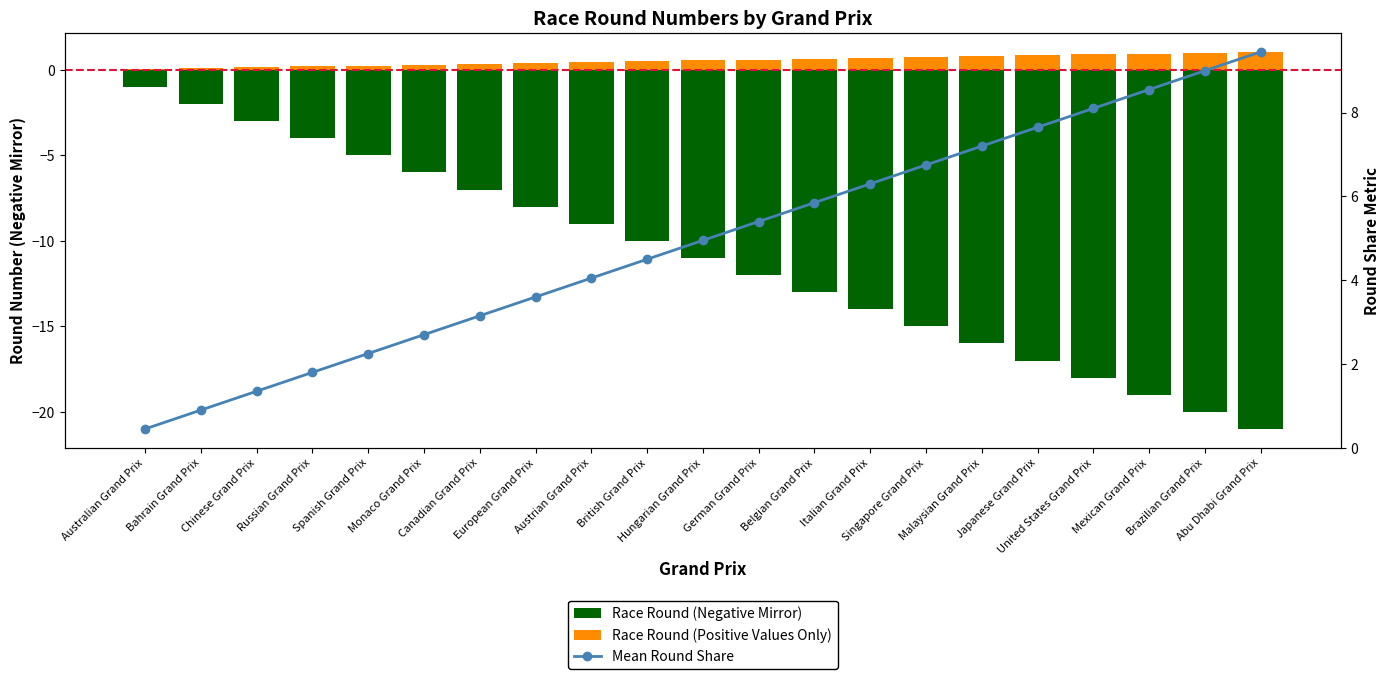

The Race Round (Positive Values Only) series shows 0.2 at Spanish Grand Prix. True or false?

True